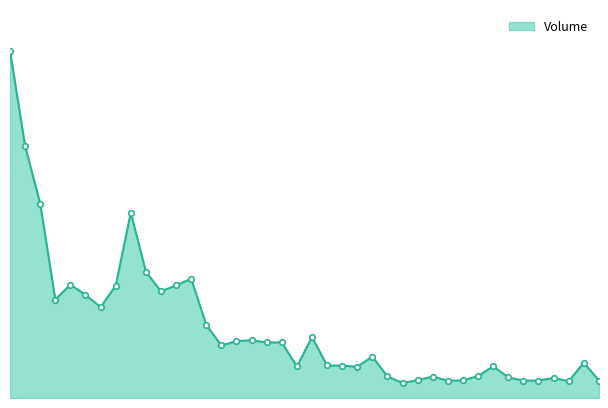

Does the chart have visible grid lines?

No